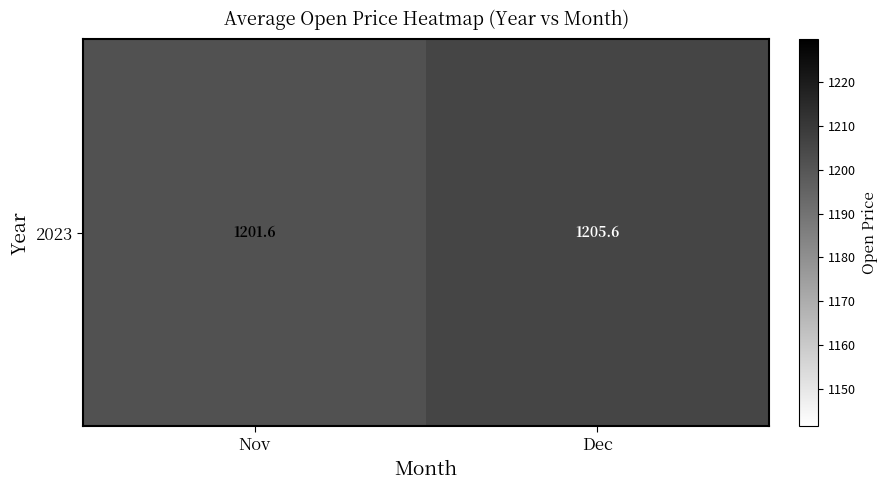

What is the sum of all values?

2407.2